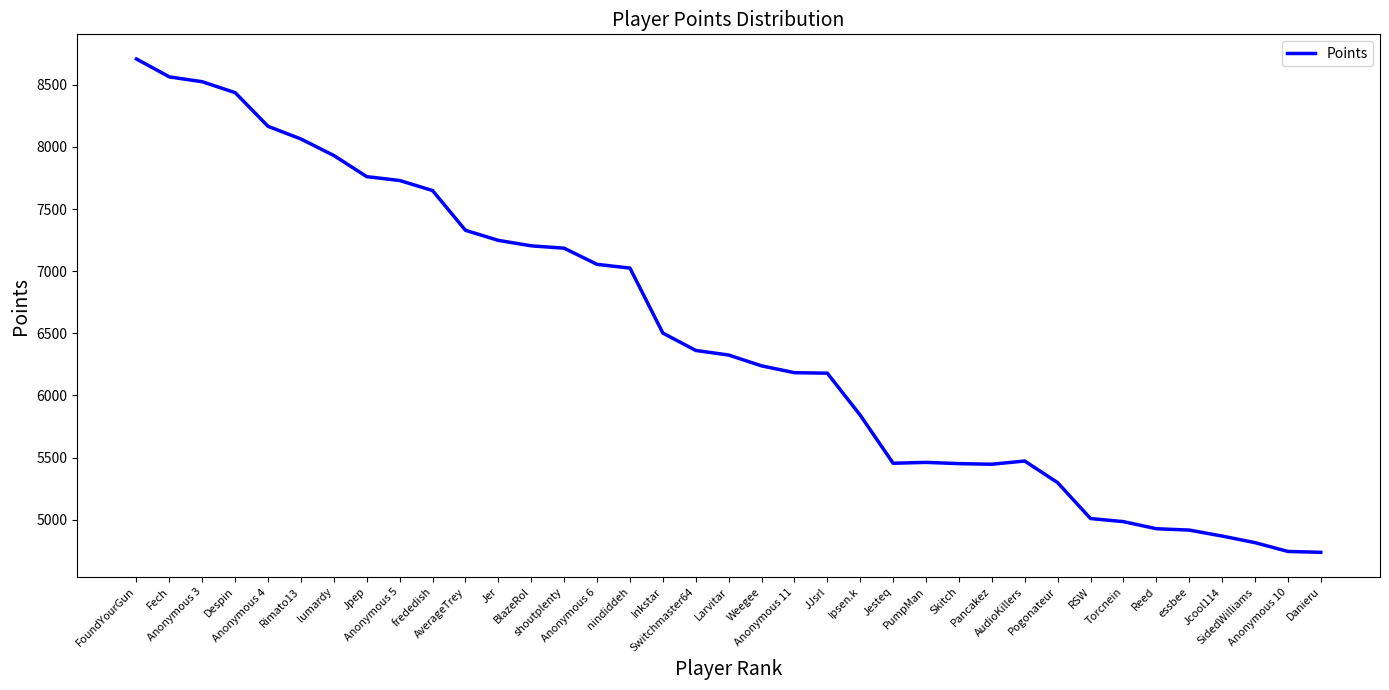

What is the sum of the values at Ipsen.k and Jesteq?

11295